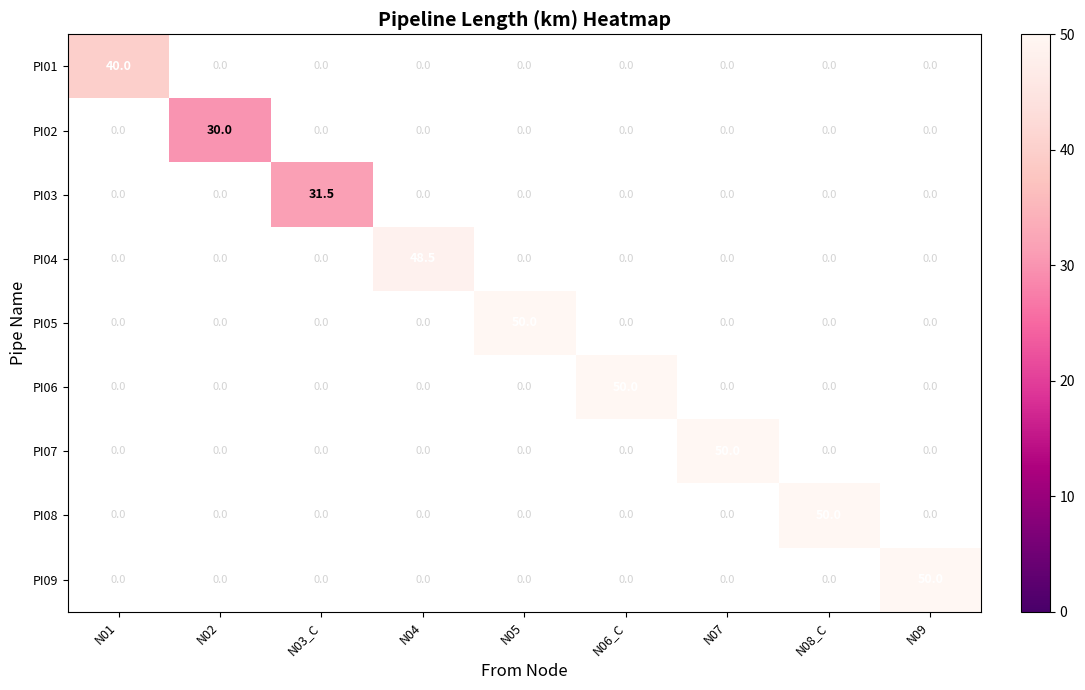

What is the maximum value shown in the chart?

50.0